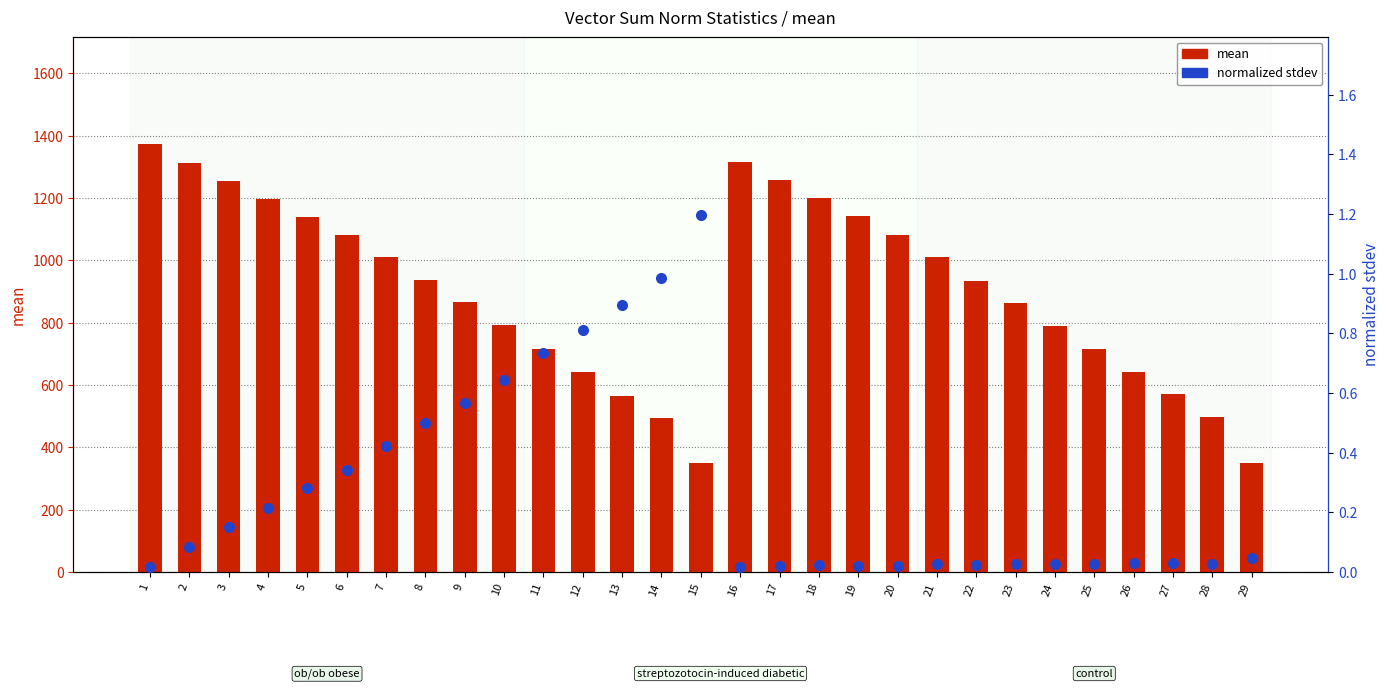

What is the maximum value for mean?

1374.9